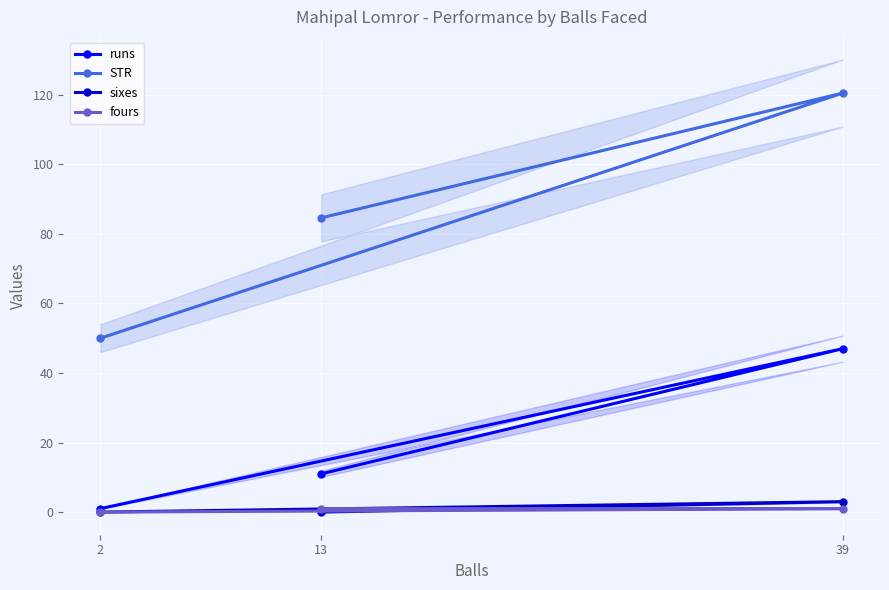

The value of fours at 13 is 0.5. True or false?

False